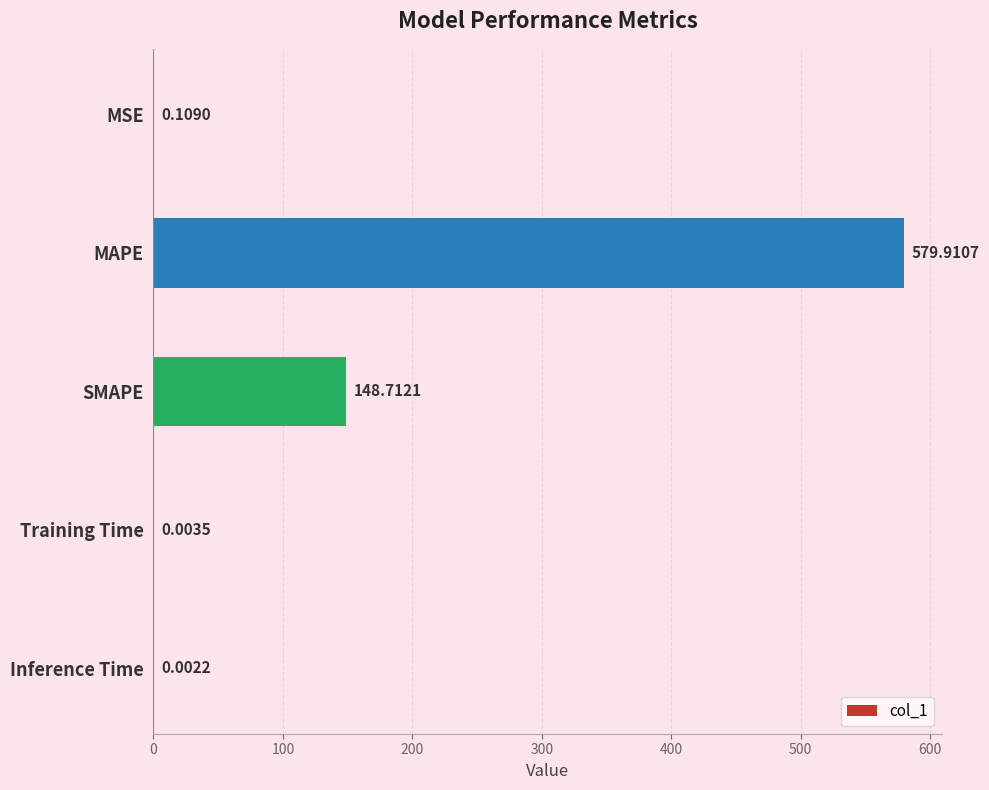

What is the sum of the values at SMAPE and MAPE?

728.6